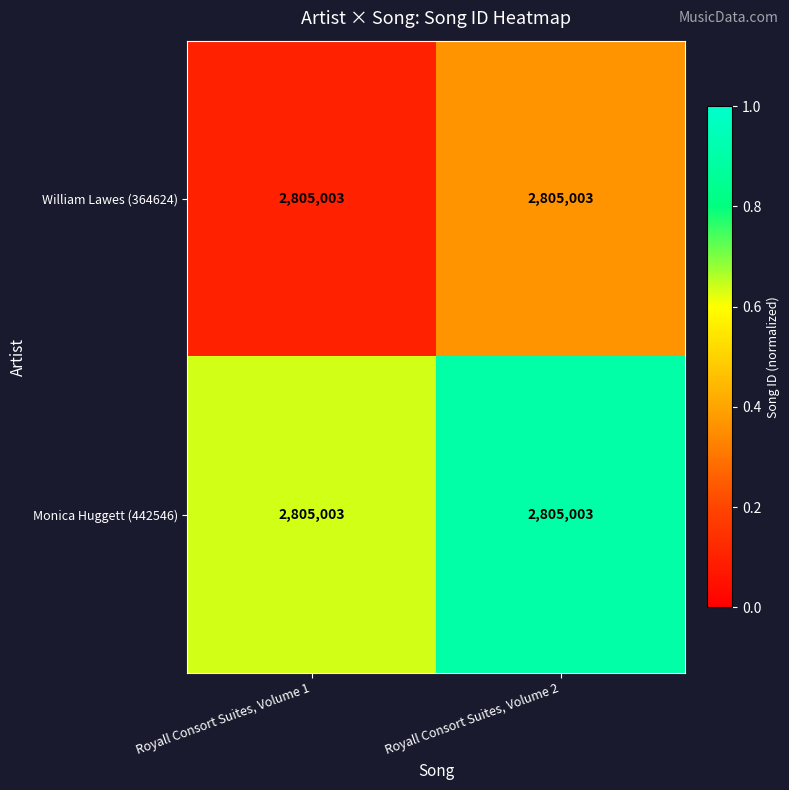

What is the difference between the William Lawes (364624) values at Royall Consort Suites, Volume 2 and Royall Consort Suites, Volume 1?

0.3